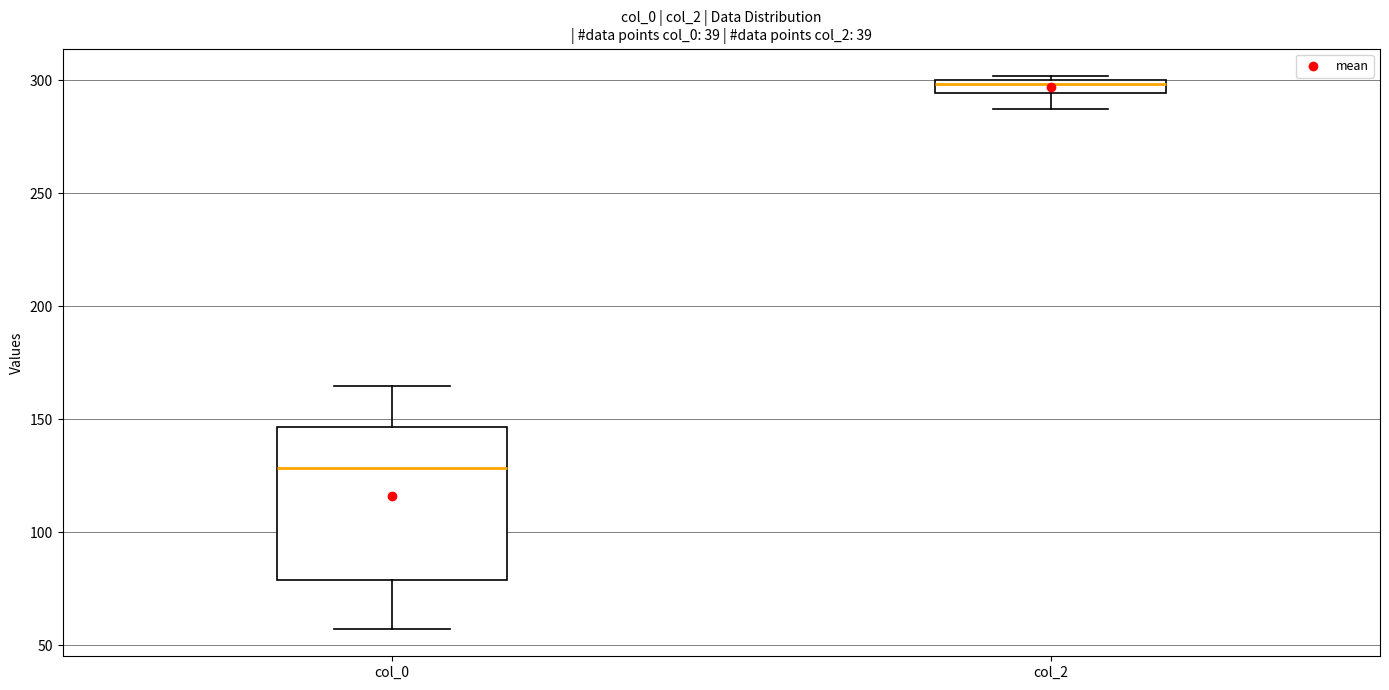

Which box is the tallest, from its lower edge to its upper edge?

col_0